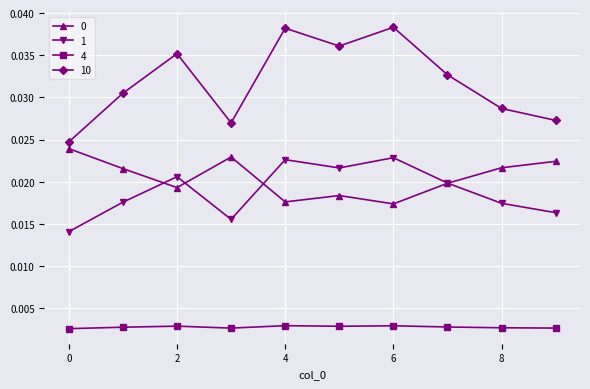

At how many categories does at least one series exceed 0?

10